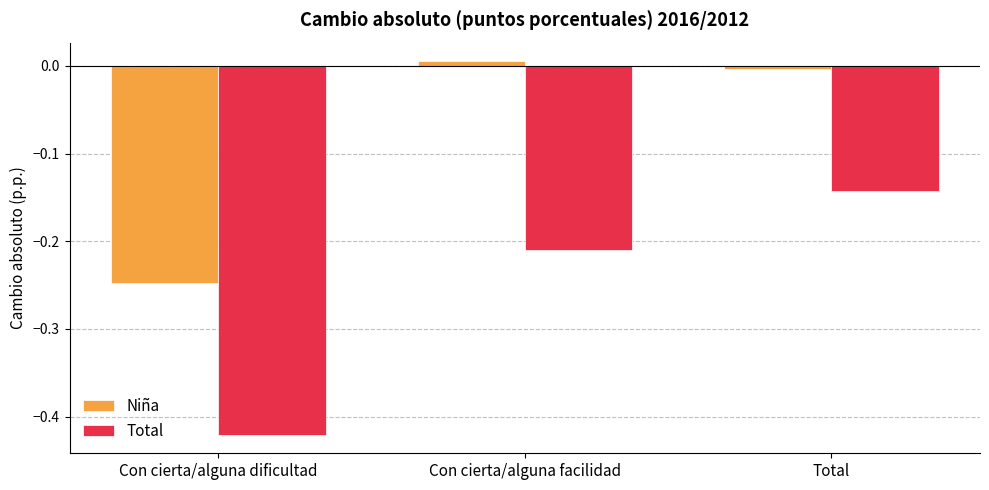

List the series in order of their overall mean, highest first.

Niña, Total